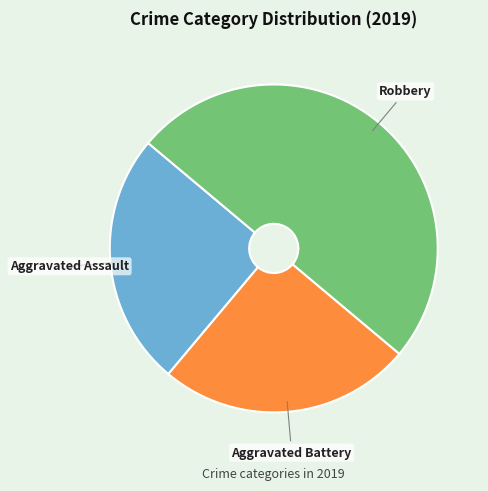

Which slice is the largest?

Robbery